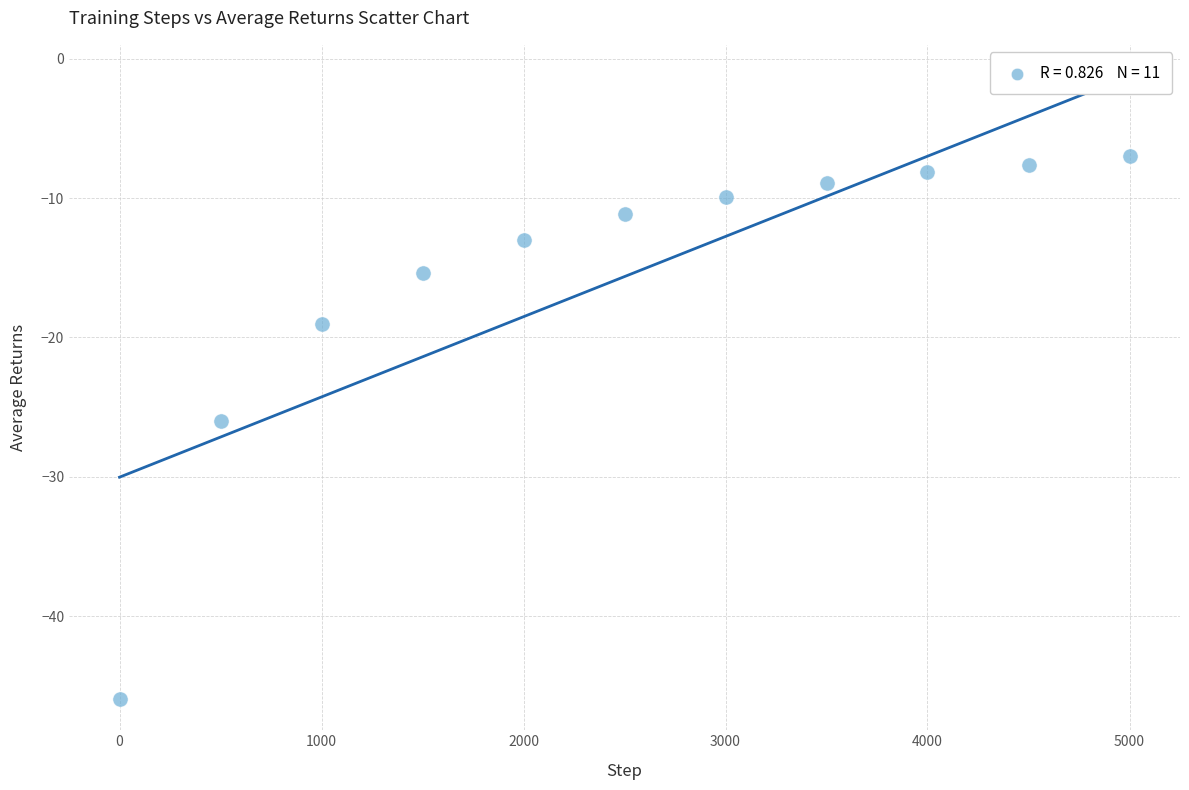

What is the average Y value?

-15.6